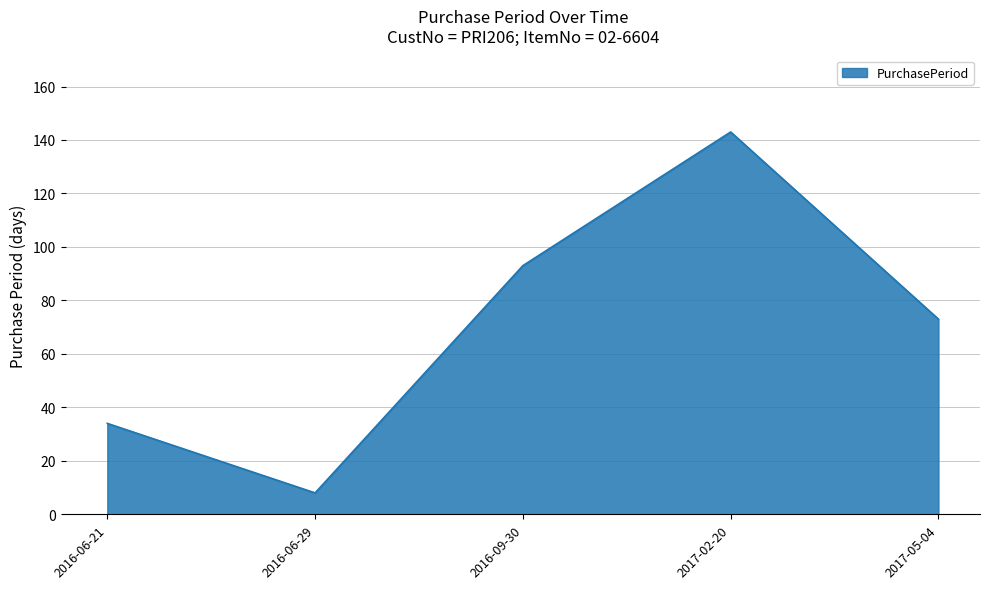

How many values are below 73?

2